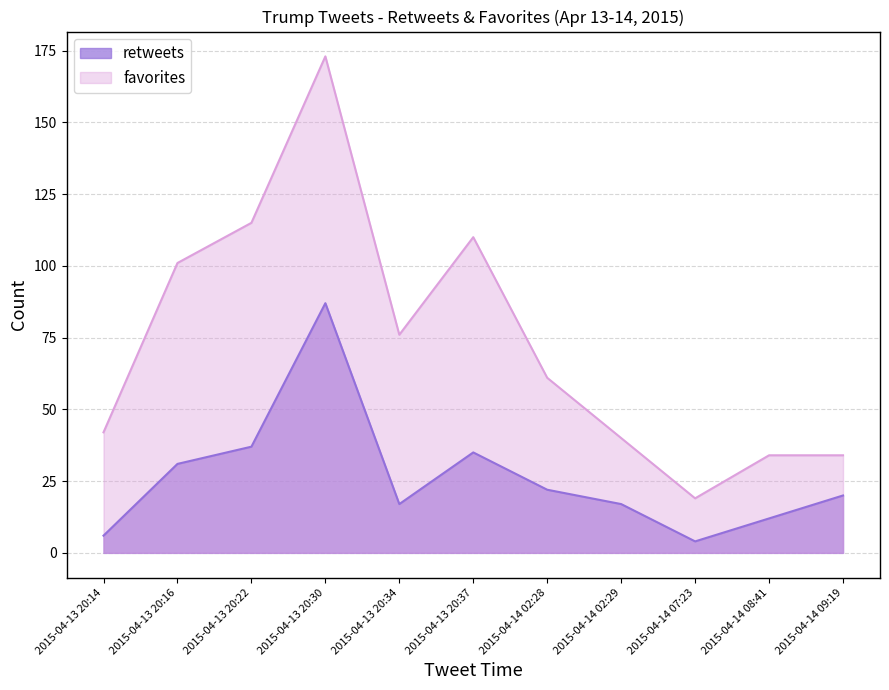

What is the value of the retweets point at the 6th from the left?

35